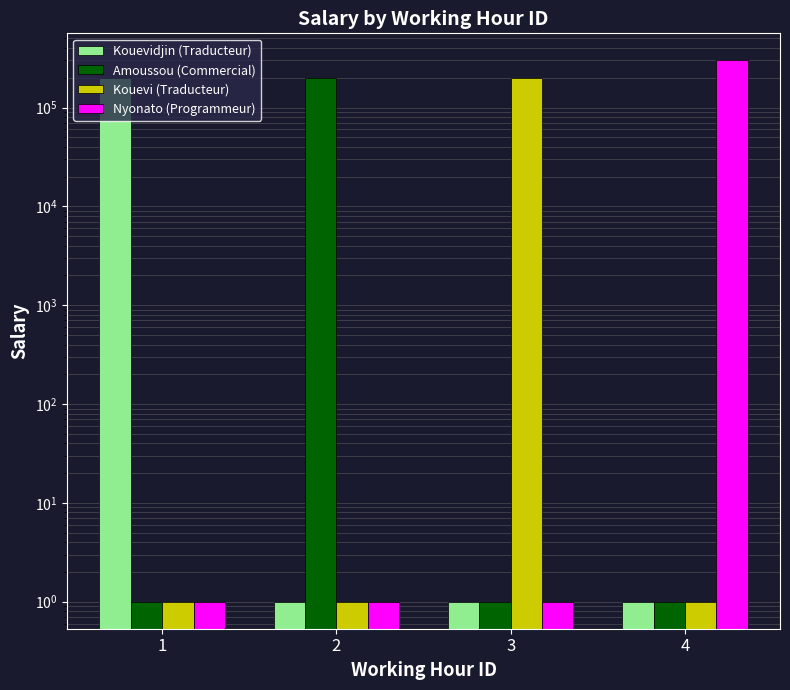

True or false: Amoussou (Commercial) has a value of 1 at 4.

True